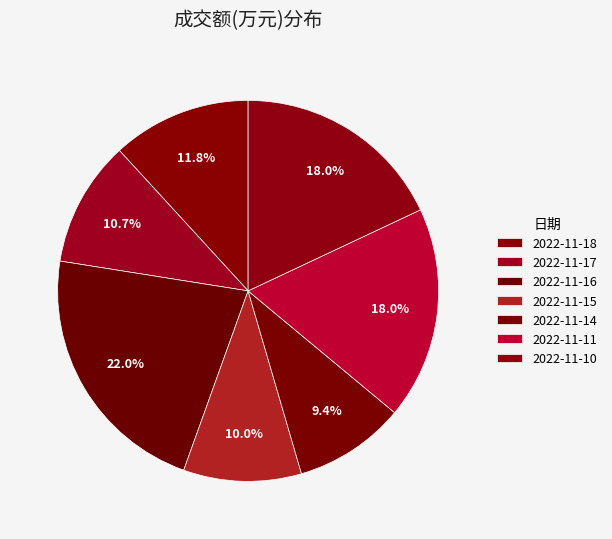

Count the number of slices in the pie.

7